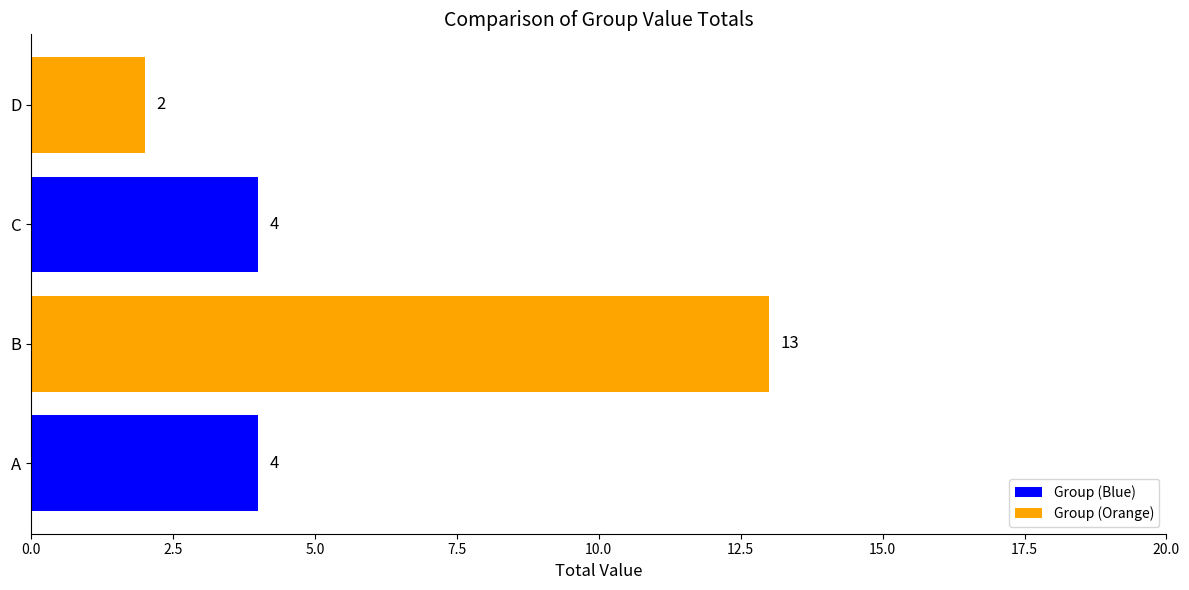

What is the sum of all values?

23